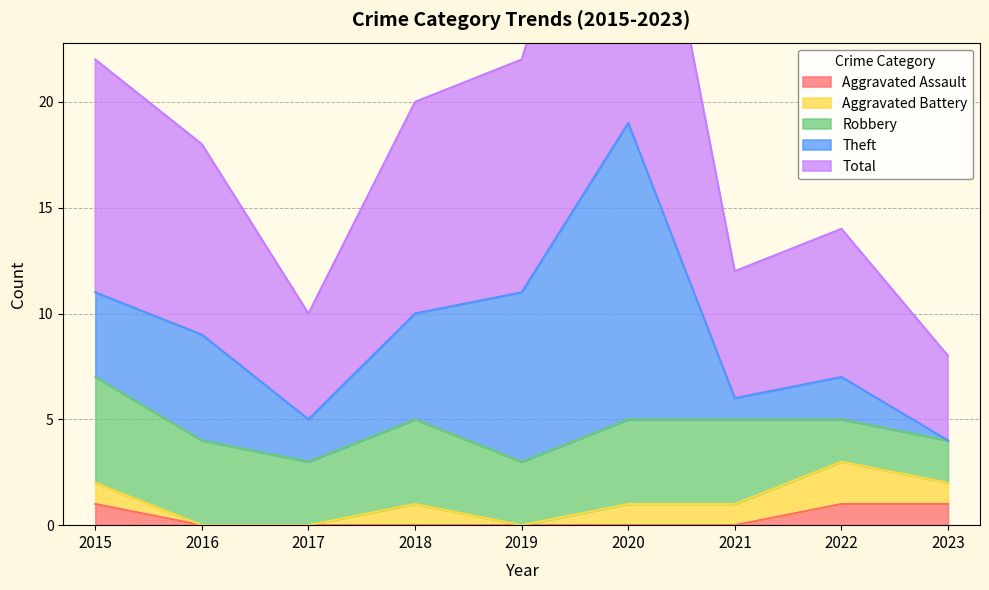

At how many categories does at least one series exceed 4?

8